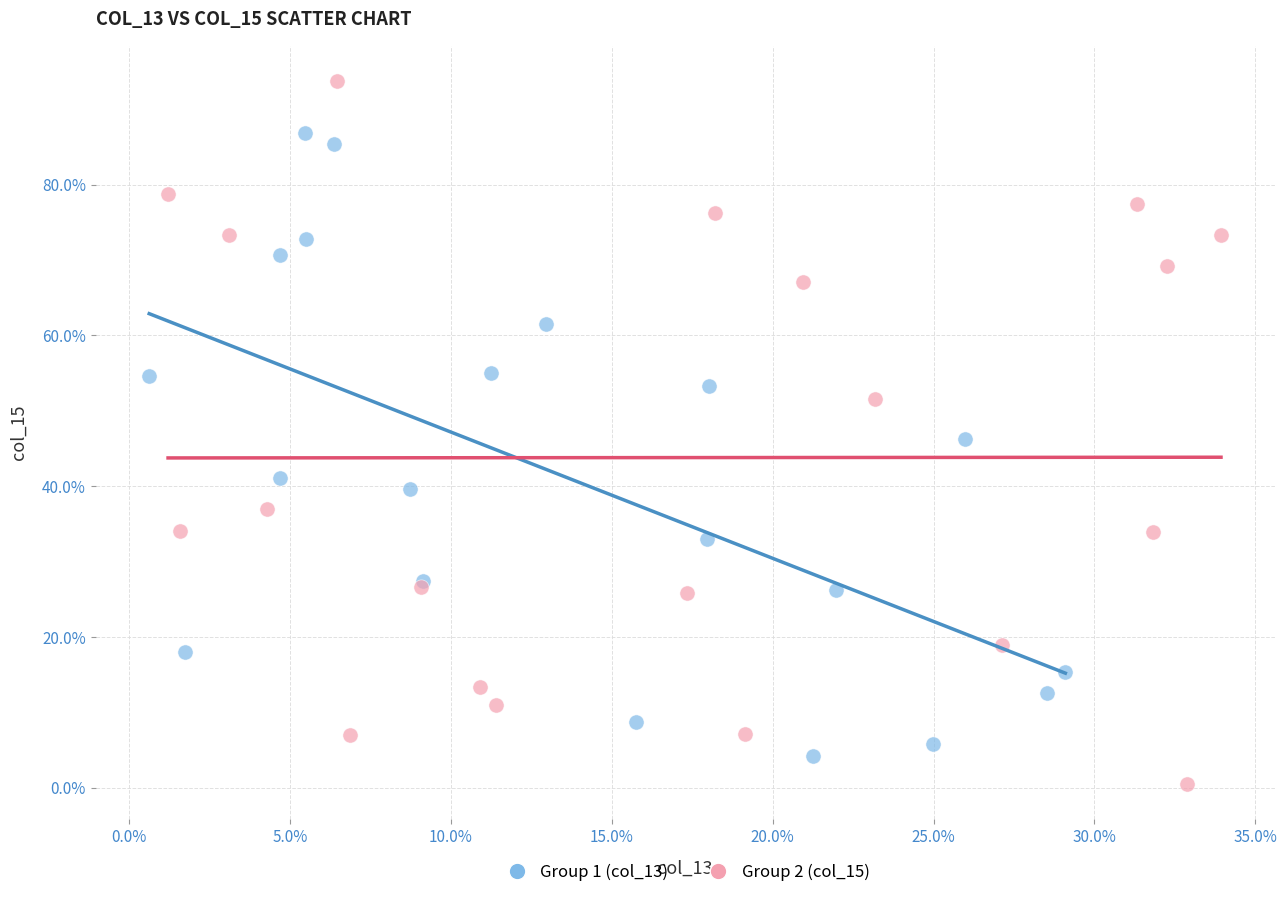

What are all the series names shown in the legend?

Group 1 (col_13), Group 2 (col_15)